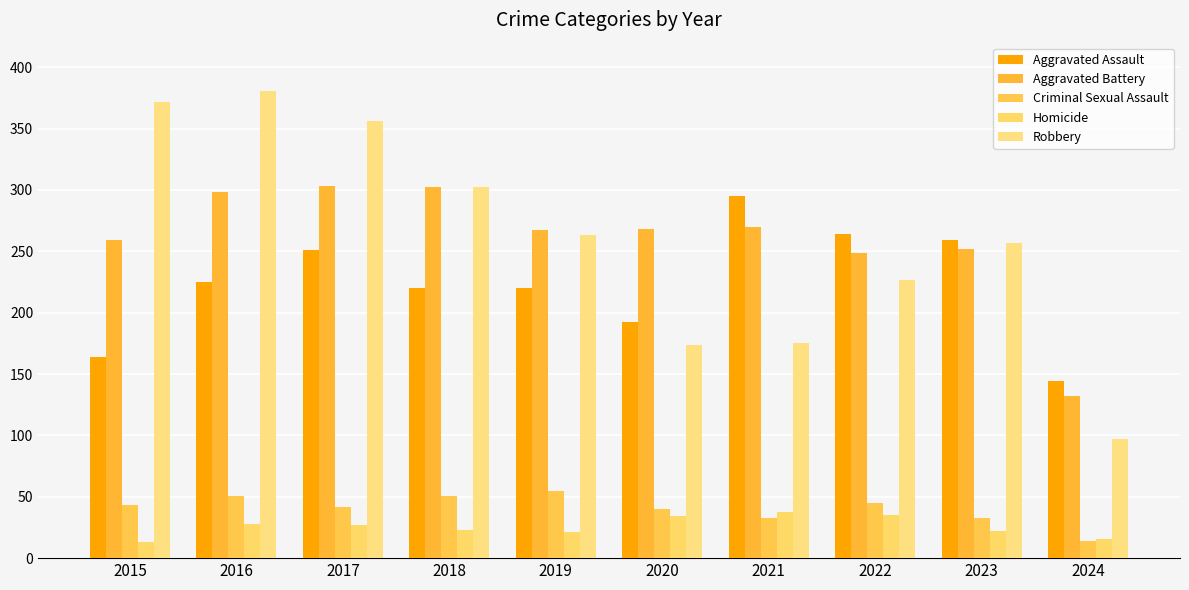

Reading right to left, what are all the values shown in this chart?

Aggravated Assault: 144	259	264	295	192	220	220	251	225	164
Aggravated Battery: 132	252	249	270	268	267	302	303	298	259
Criminal Sexual Assault: 14	33	45	33	40	55	51	42	51	43
Homicide: 16	22	35	38	34	21	23	27	28	13
Robbery: 97	257	227	175	174	263	302	356	381	372